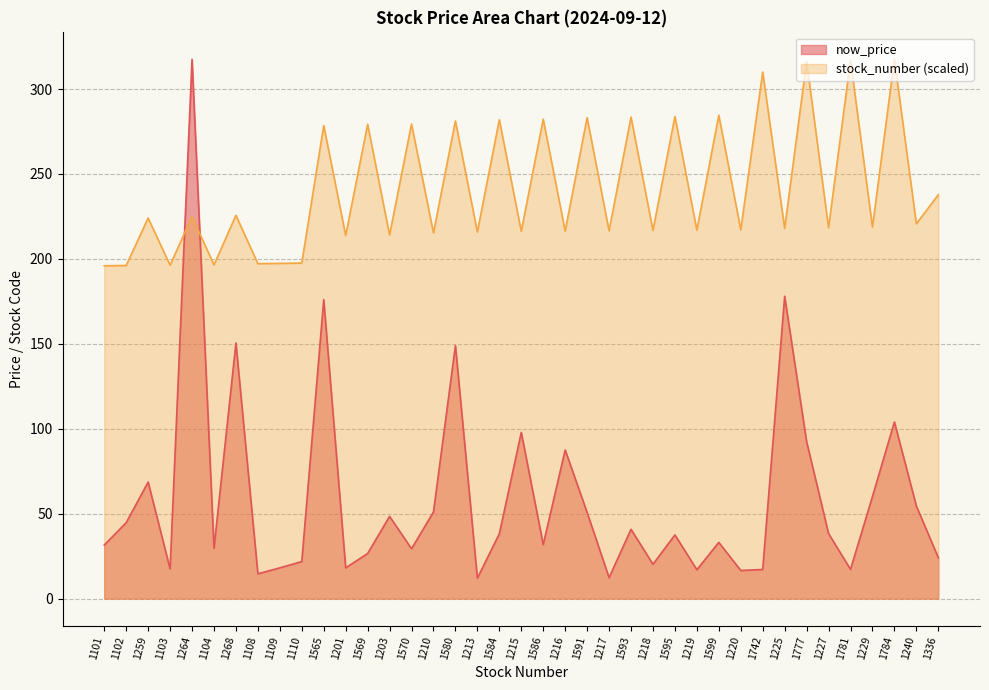

The now_price series shows 41.9 at 1101. True or false?

False